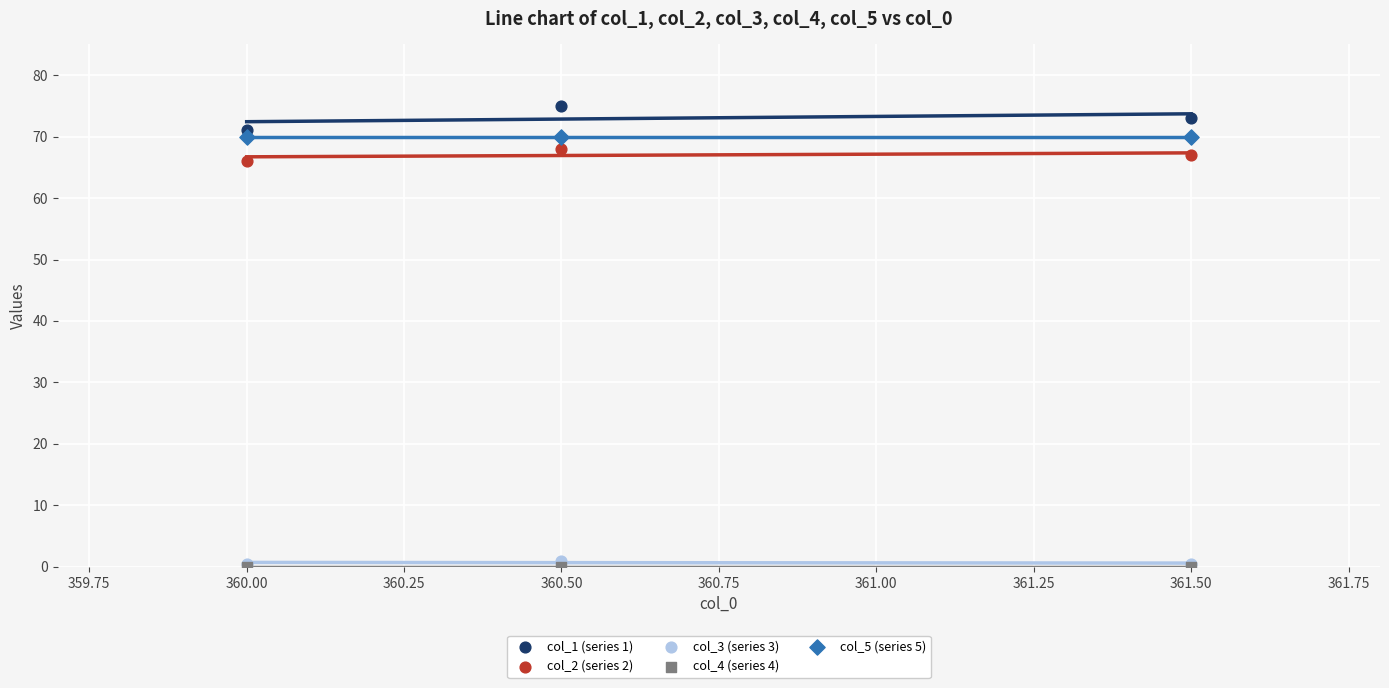

Across all series, what Y value is closest to 37?

66.0